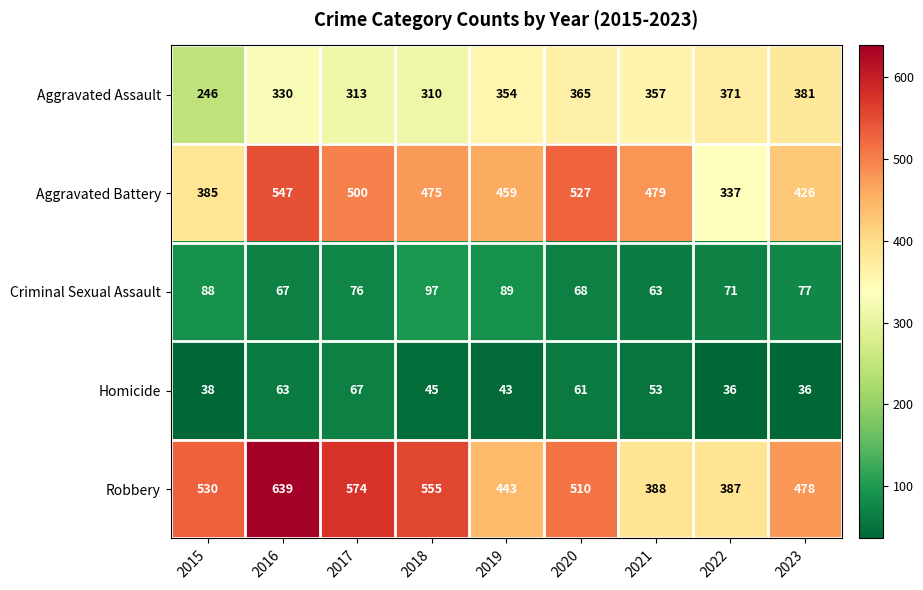

Rank the series at 2015 from lowest to highest value.

Homicide, Criminal Sexual Assault, Aggravated Assault, Aggravated Battery, Robbery